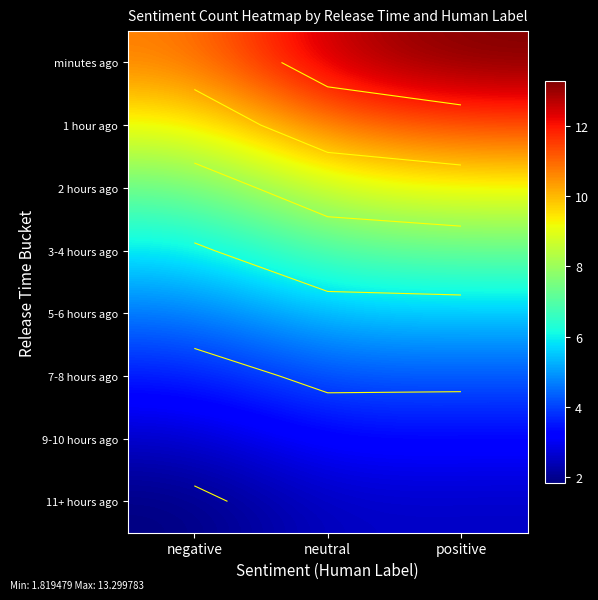

What is the average value of the 9-10 hours ago series?

3.0